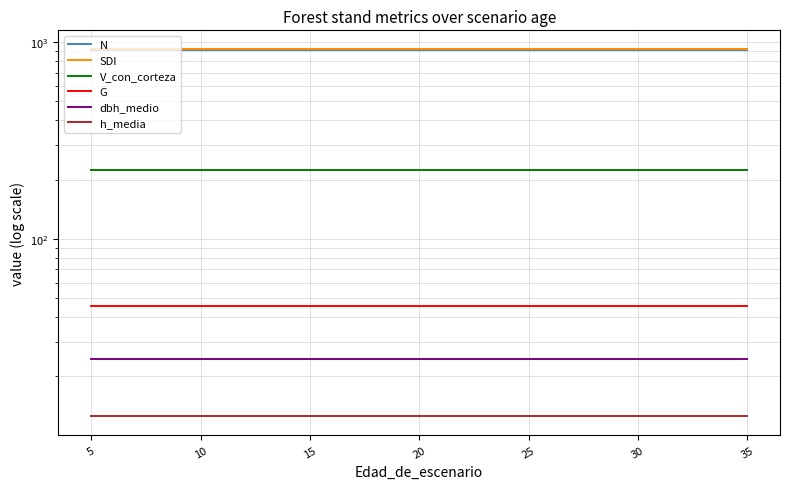

How many lines are shown in the chart?

6